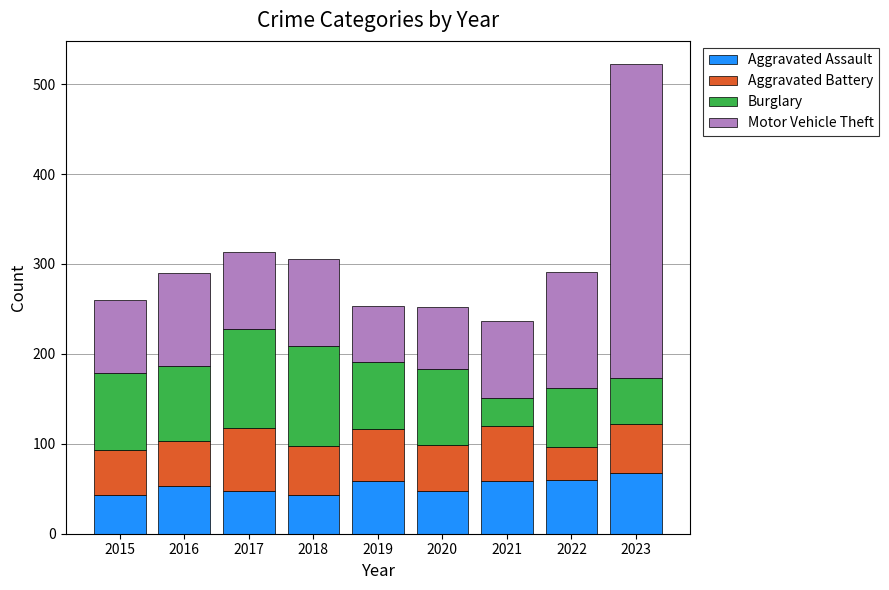

What value does the Aggravated Assault series have at 2019, to the nearest 10?

60